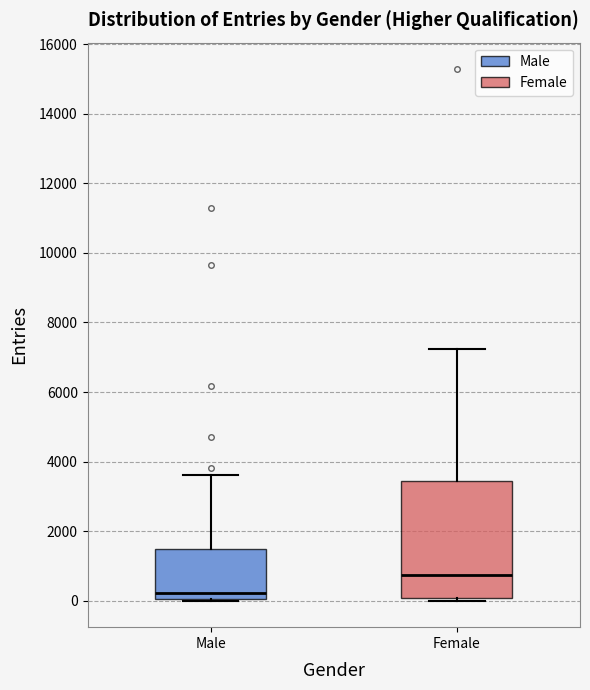

Which box's median line is the highest?

Female